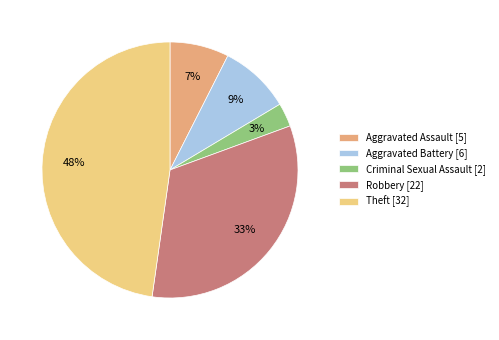

Between Theft [32] and Robbery [22], which is larger?

Theft [32]